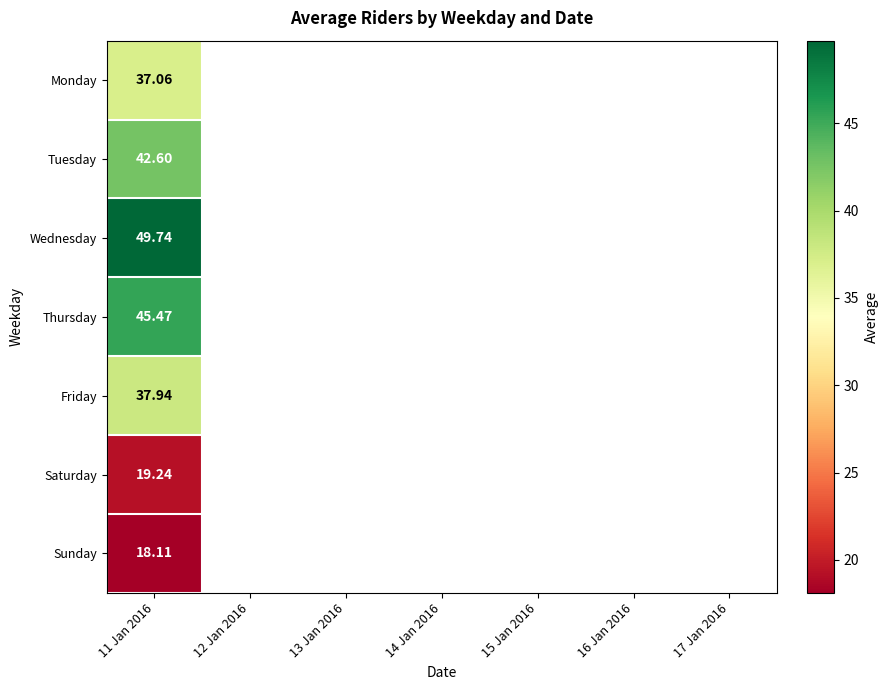

At 11 Jan 2016, list the series in order from smallest to largest.

Sunday, Saturday, Monday, Friday, Tuesday, Thursday, Wednesday